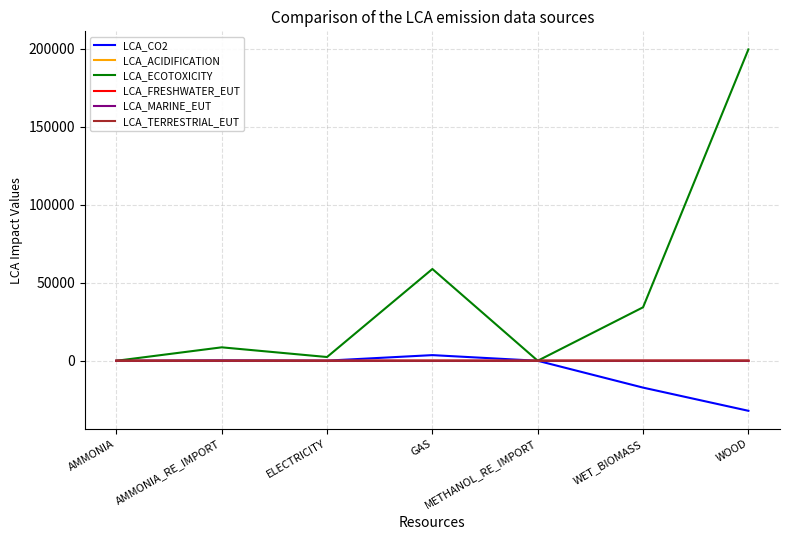

What position from the right is AMMONIA_RE_IMPORT?

6